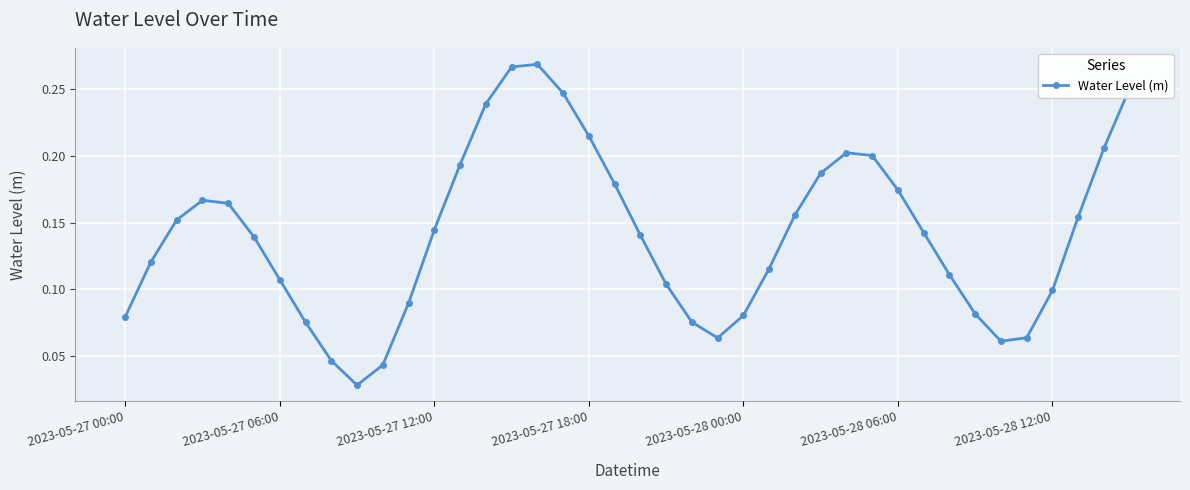

True or false: there are more than 1 points higher than both neighbors.

True